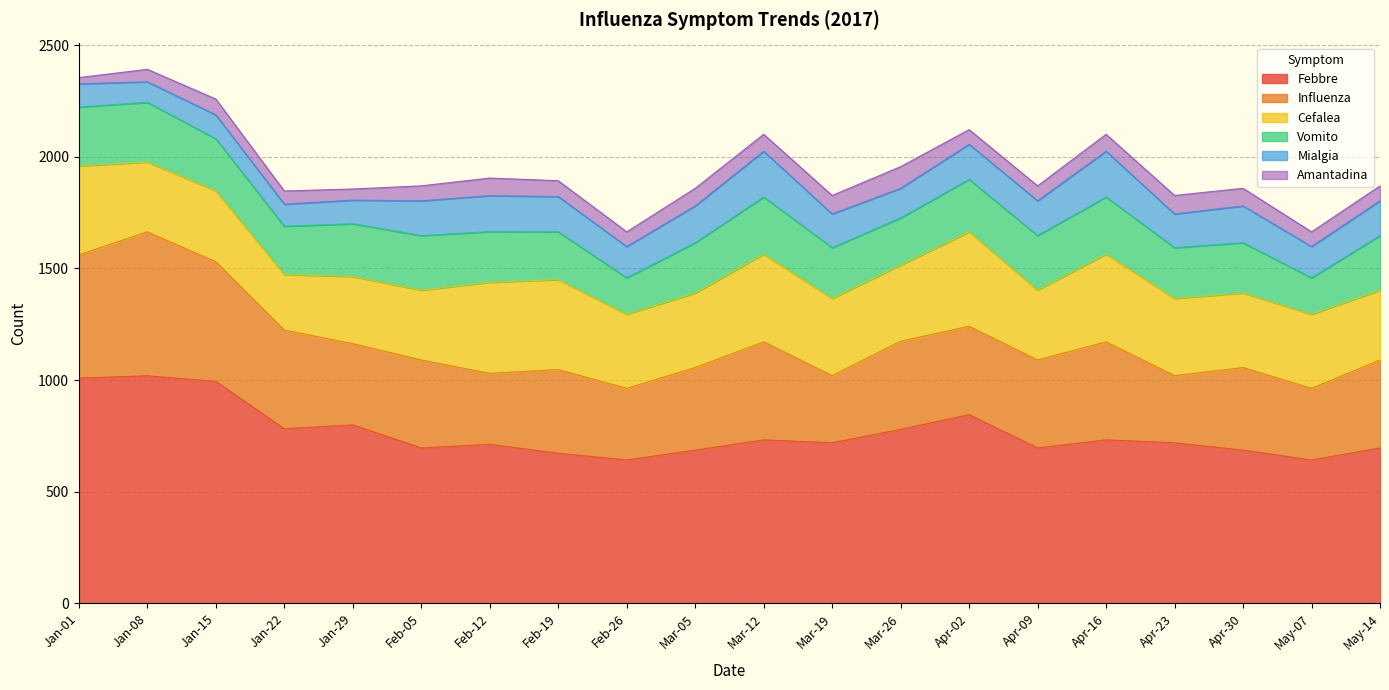

Which series has the widest spread of values?

Febbre